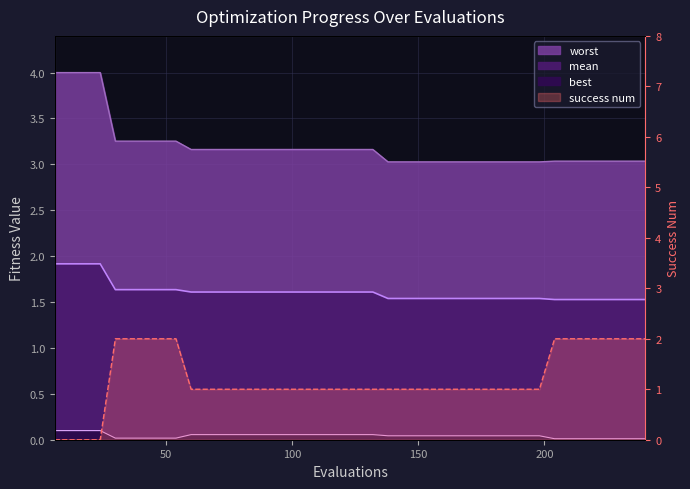

Where is success num nearest to the value 1?

60